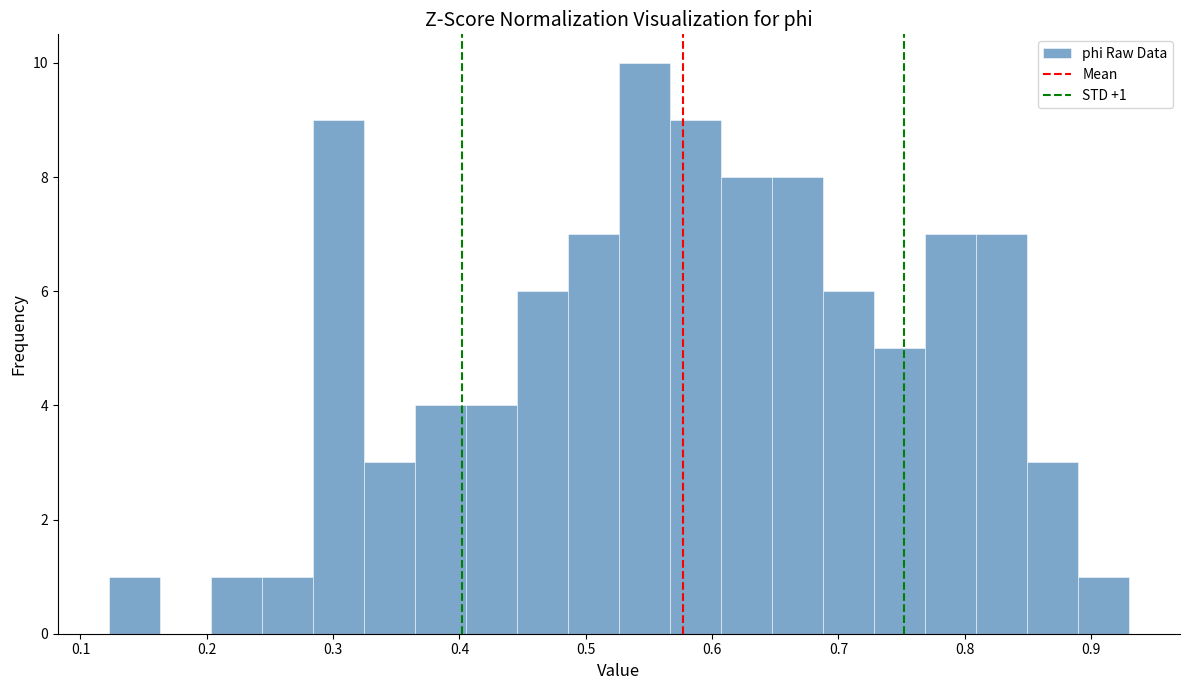

Over which range of the x-axis is the bar tallest?

0.53 to 0.57